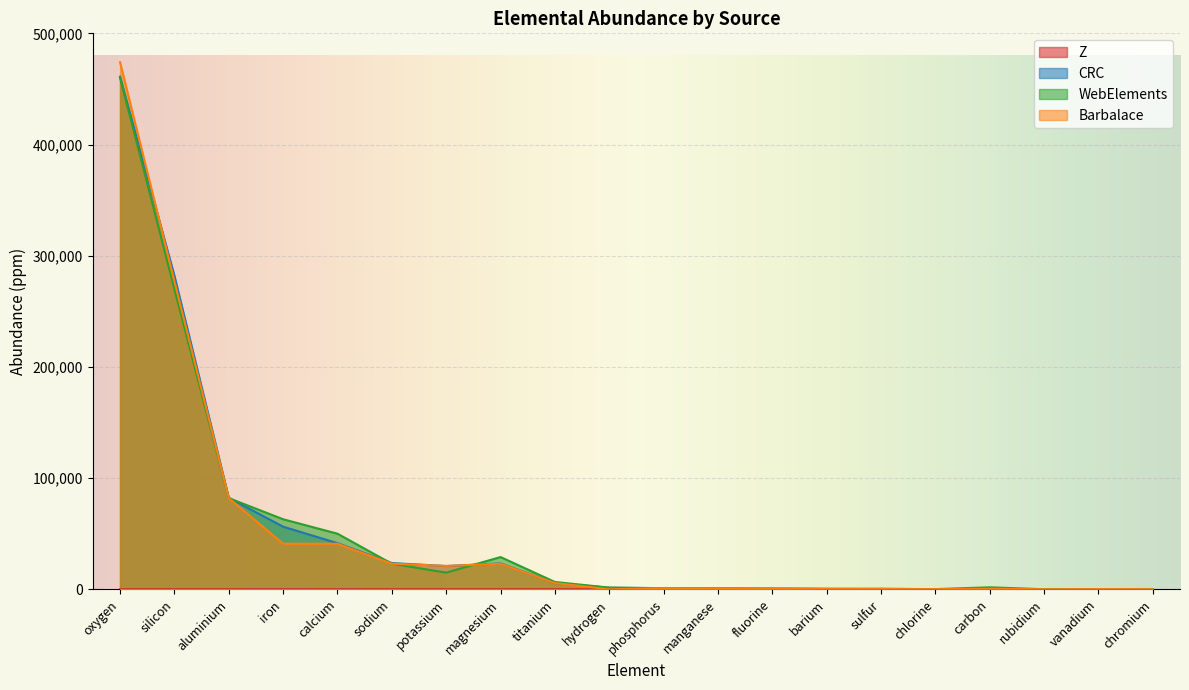

At how many categories does at least one series exceed 384483?

1